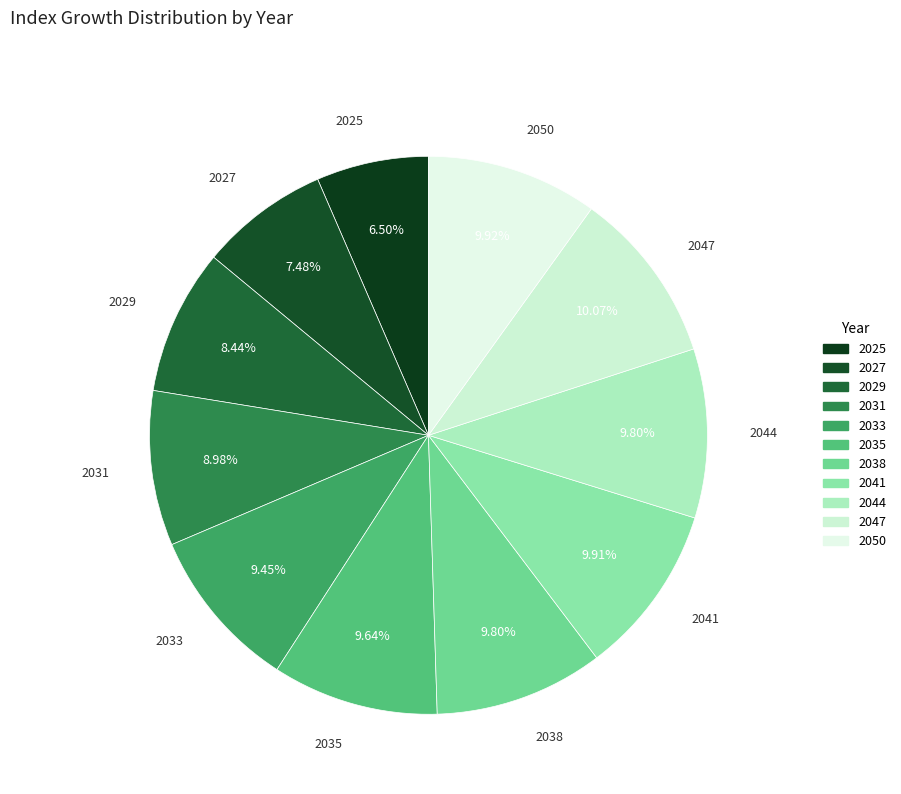

To the nearest percent, what is the difference between the largest and smallest slice percentages?

4%